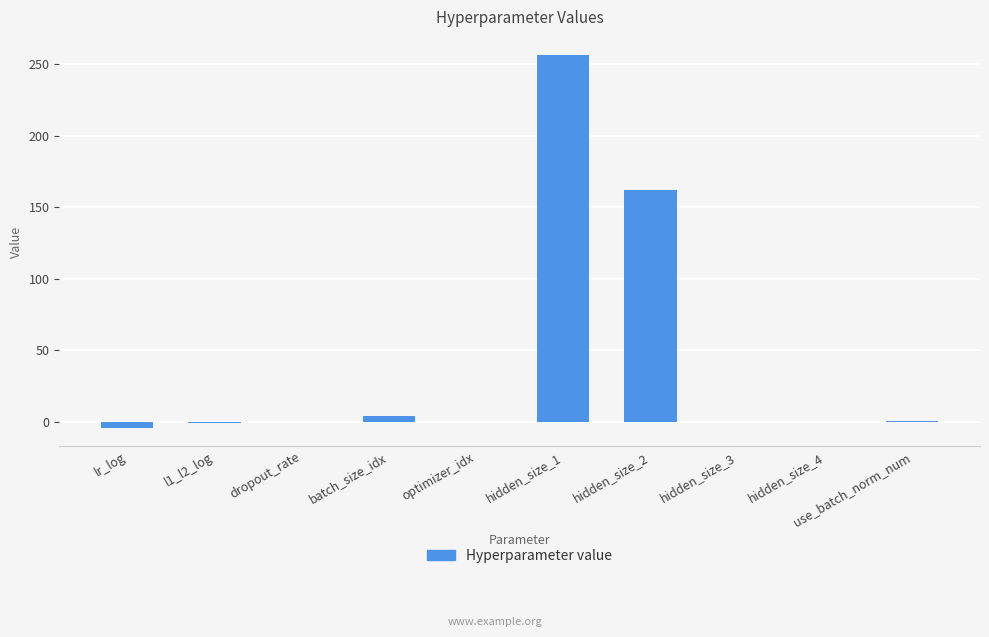

Where is the data nearest to the value 126?

hidden_size_2